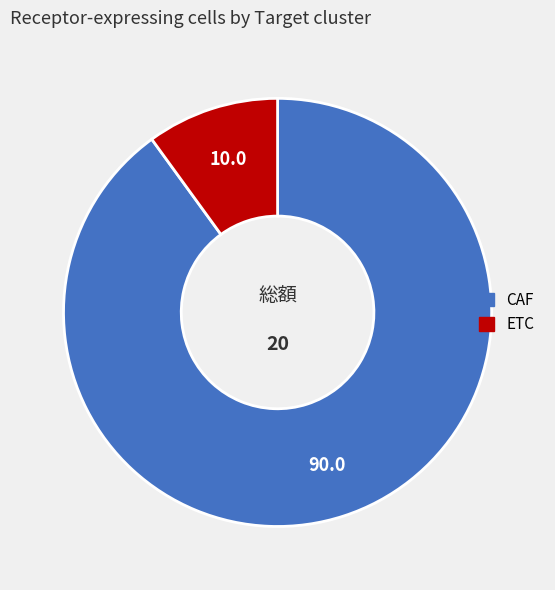

What is the smallest slice in the pie chart?

ETC